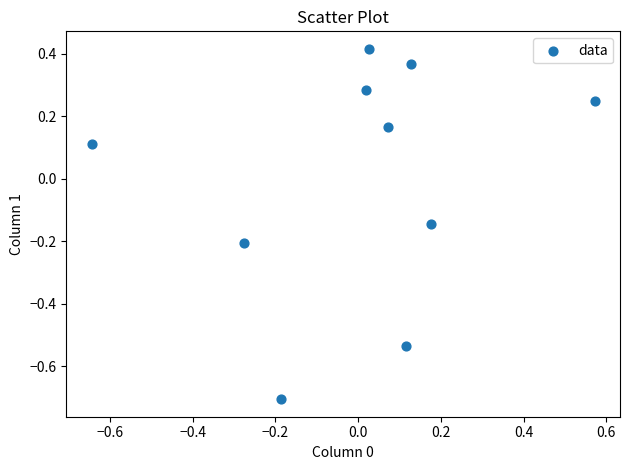

What is the range of X values (max minus min)?

1.2